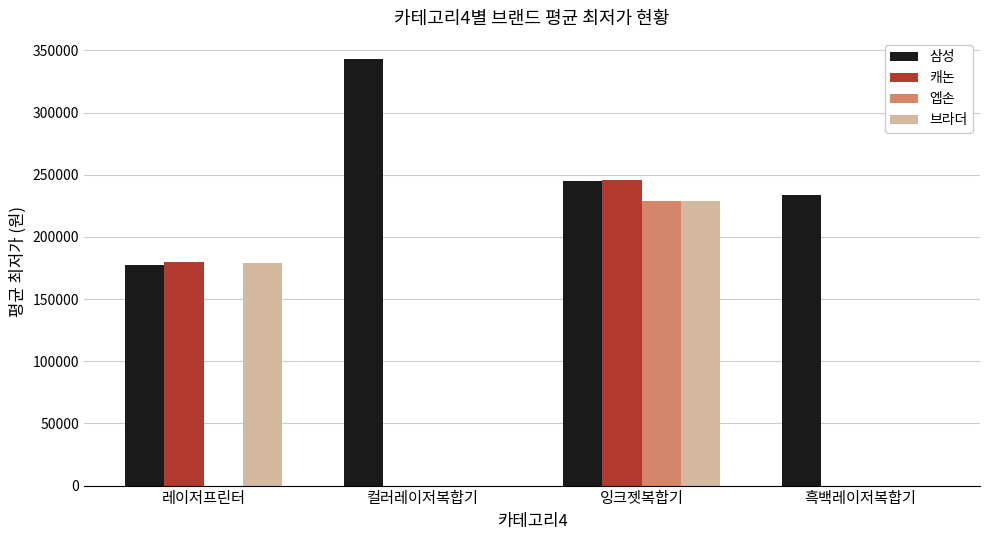

Is it true that 엡손 equals -106567 at 레이저프린터?

False